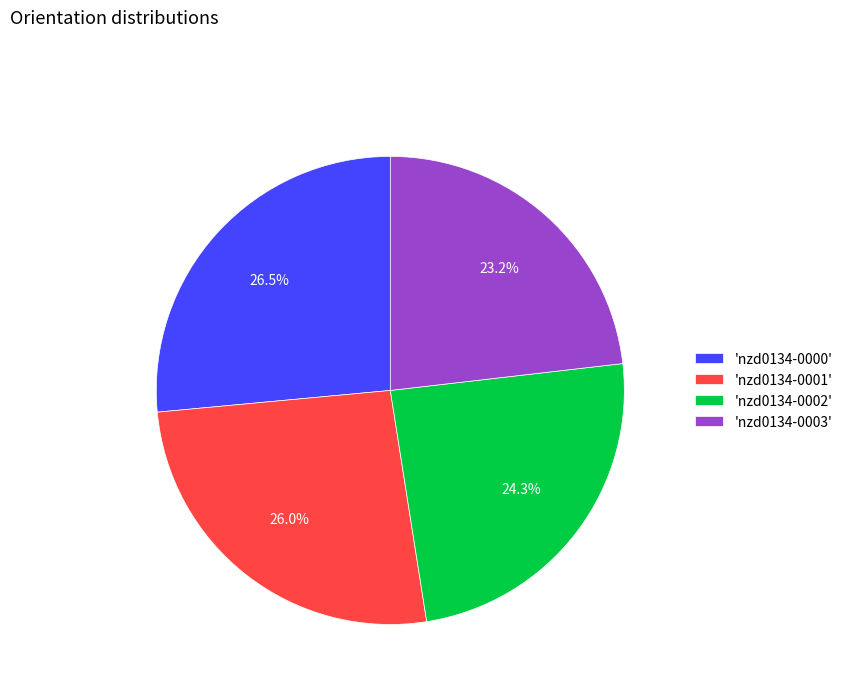

Combined, what portion of the pie is 'nzd0134-0000' and 'nzd0134-0001'?

52.5%